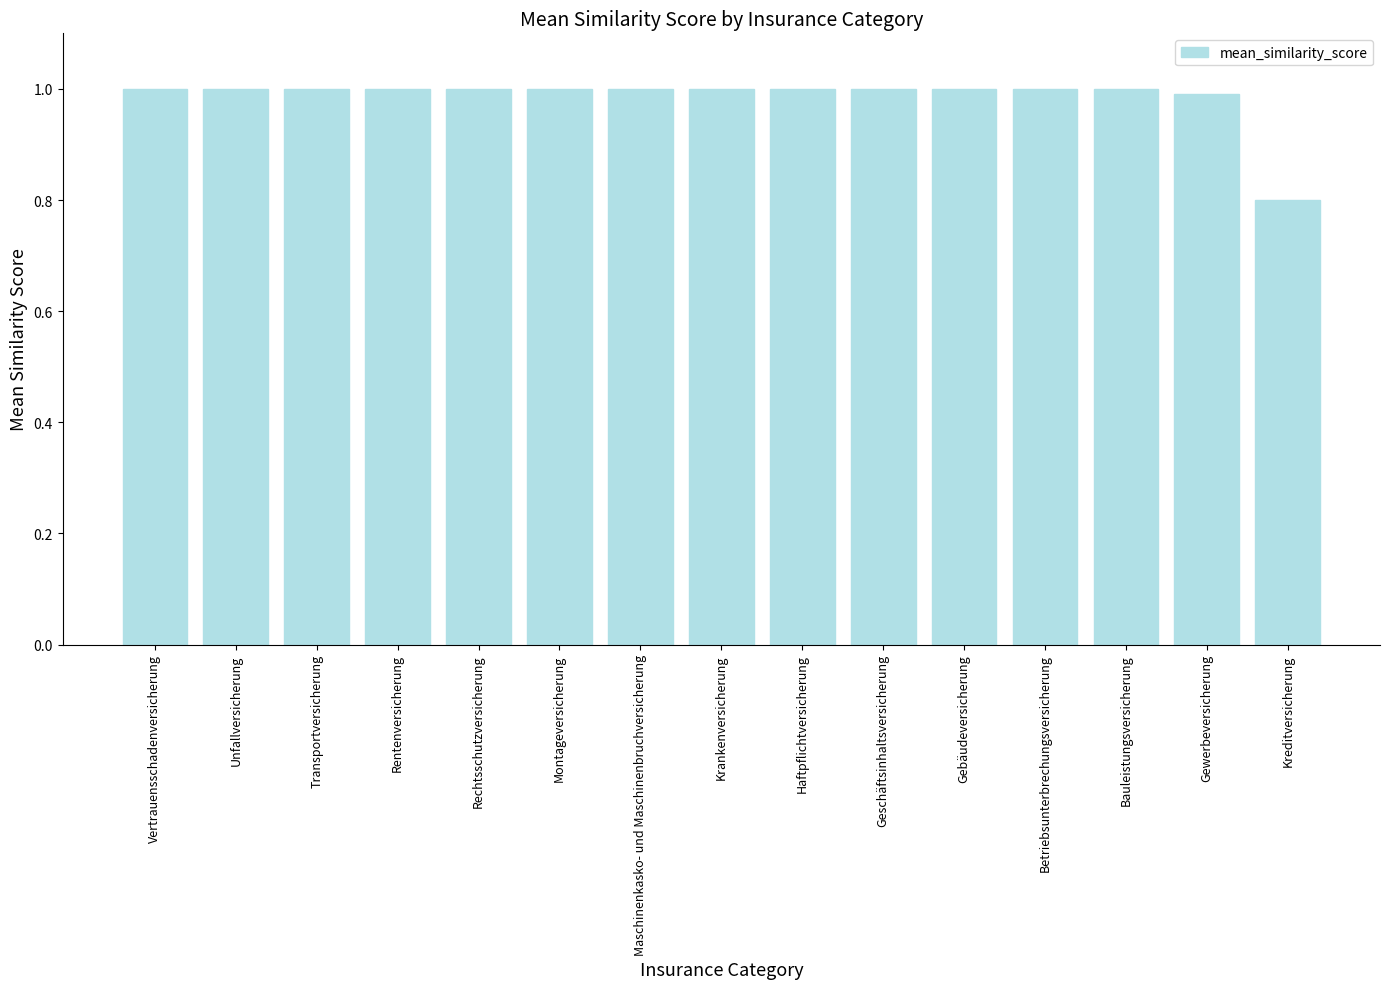

The value at Betriebsunterbrechungsversicherung is 0.3. True or false?

False